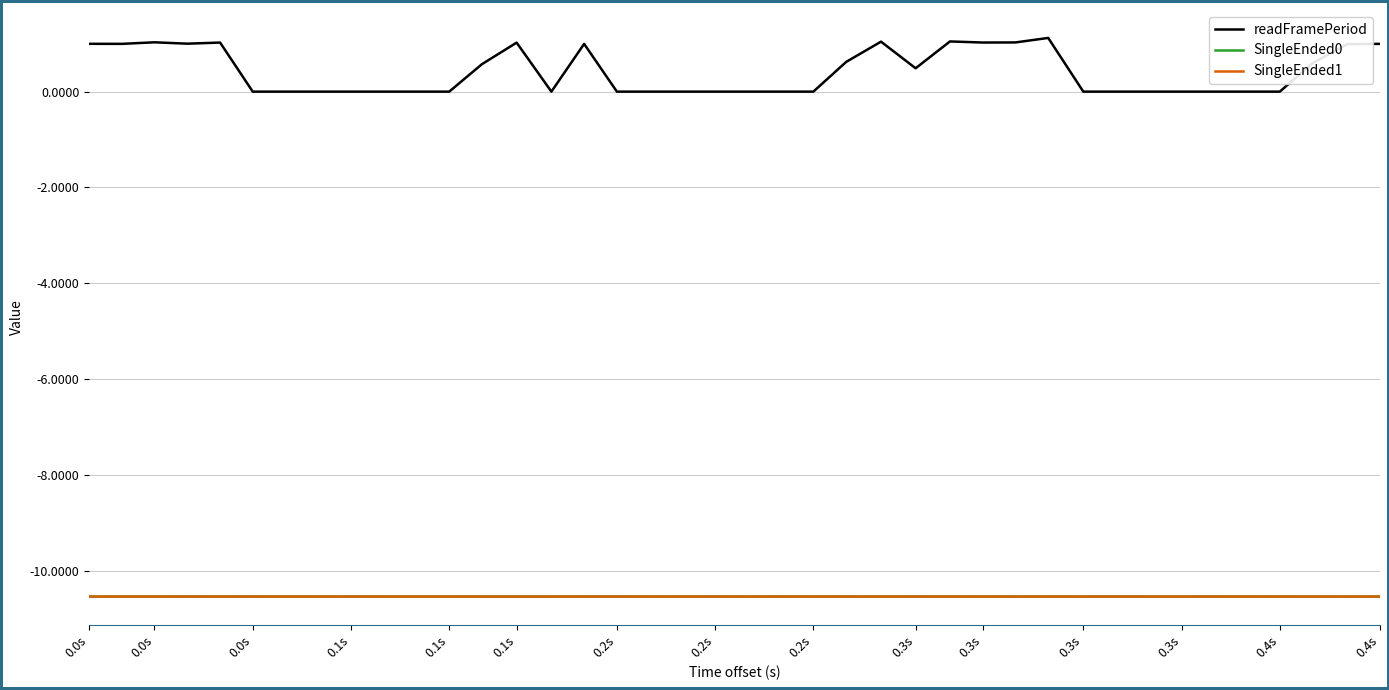

Which series has the largest total across all categories?

readFramePeriod